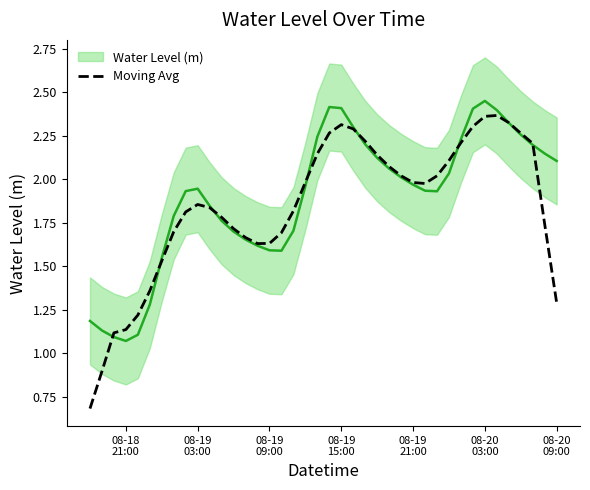

How many interior local peaks (higher than both neighbors) does the data have?

3